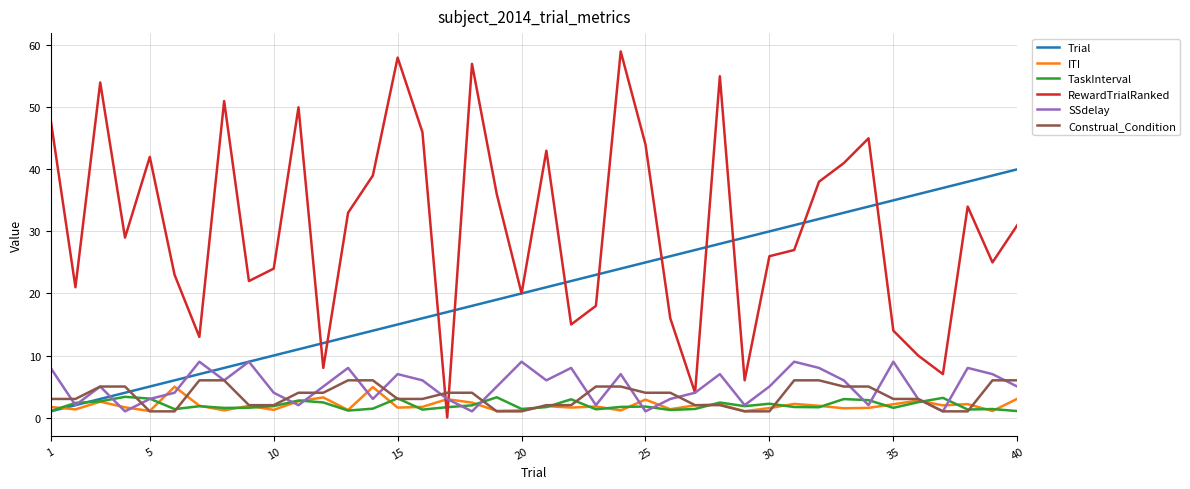

How many lines are shown in the chart?

6